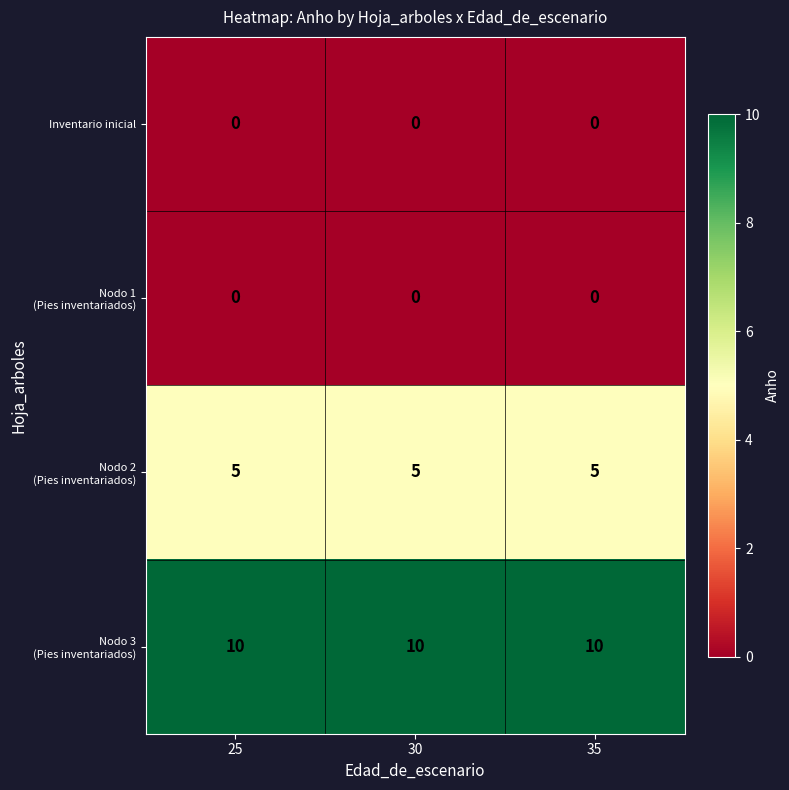

At how many categories does at least one series exceed 6?

3